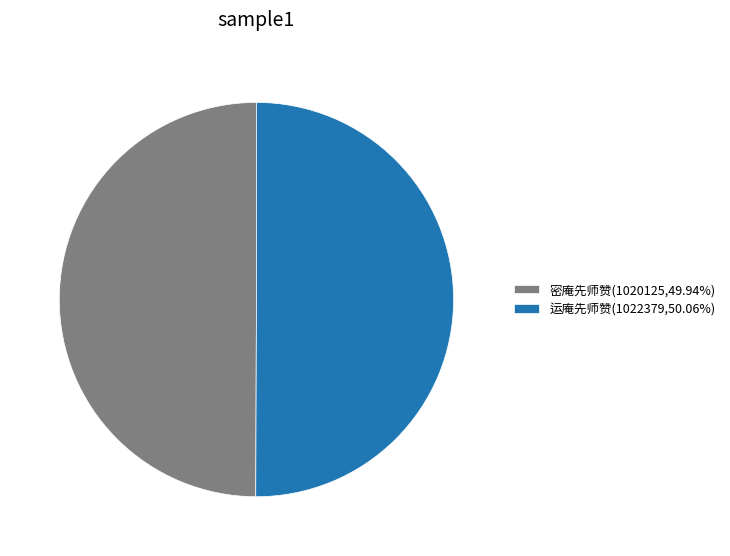

Approximately how many times larger is the value at 密庵先师赞(1020125,49.94%) compared to 运庵先师赞(1022379,50.06%)?

1.0